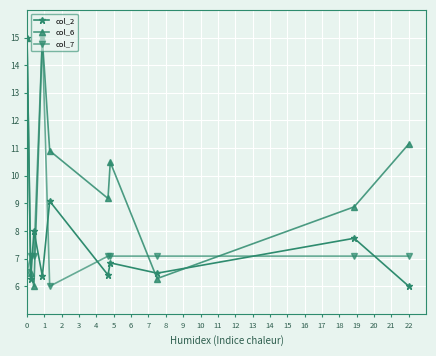

Reading left to right, what are all the values shown in this chart?

col_2: 15.0	6.3	8.0	6.4	9.1	6.4	6.8	6.5	7.7	6.0
col_6: 15.0	6.5	6.0	15.0	10.9	9.2	10.5	6.3	8.9	11.1
col_7: 6.5	7.1	7.1	15.0	6.0	7.1	7.1	7.1	7.1	7.1